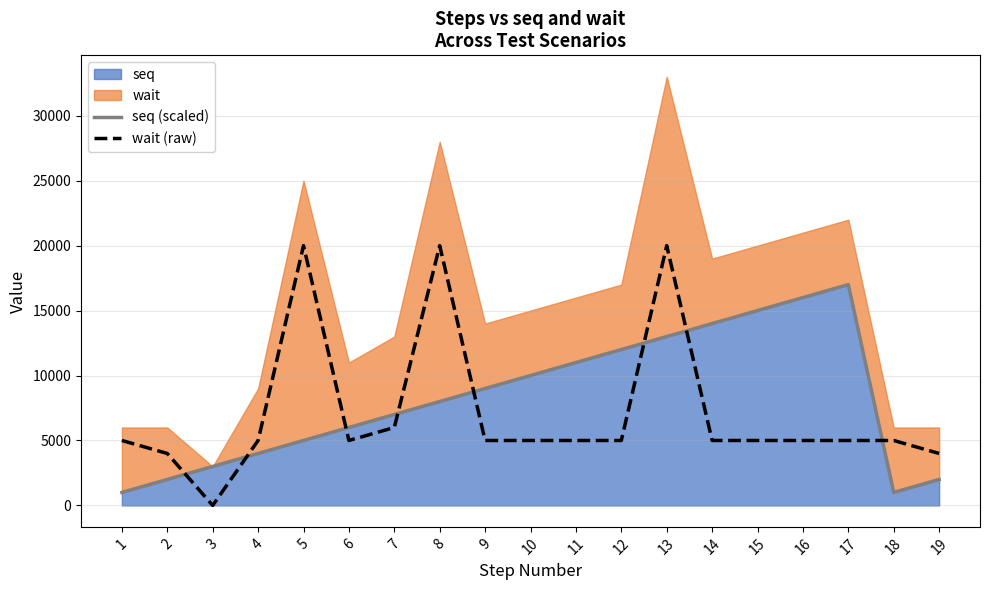

What is the difference between the second highest and second lowest values in the seq (scaled) series?

15000